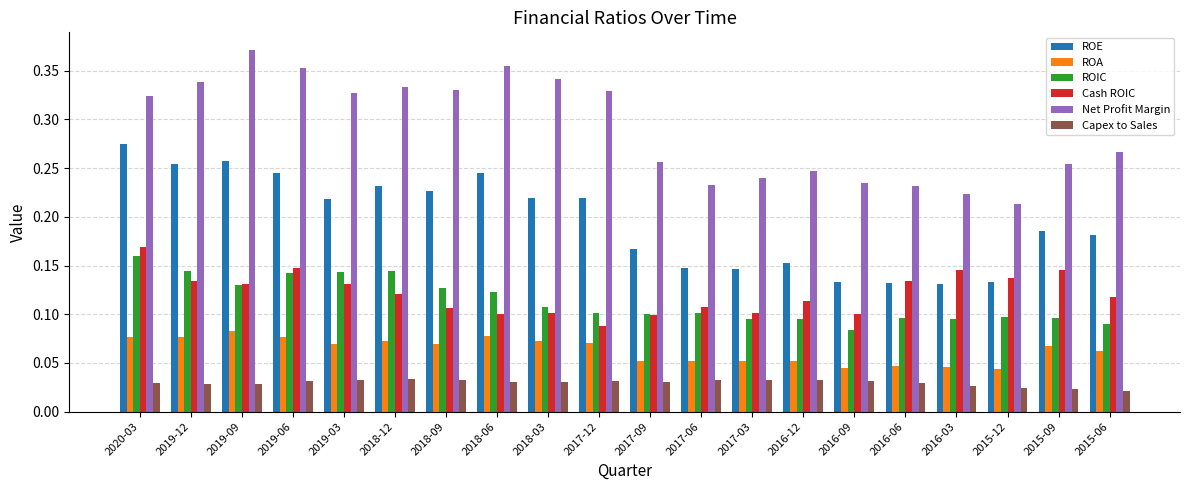

Which category has the highest value in the Cash ROIC series?

2020-03